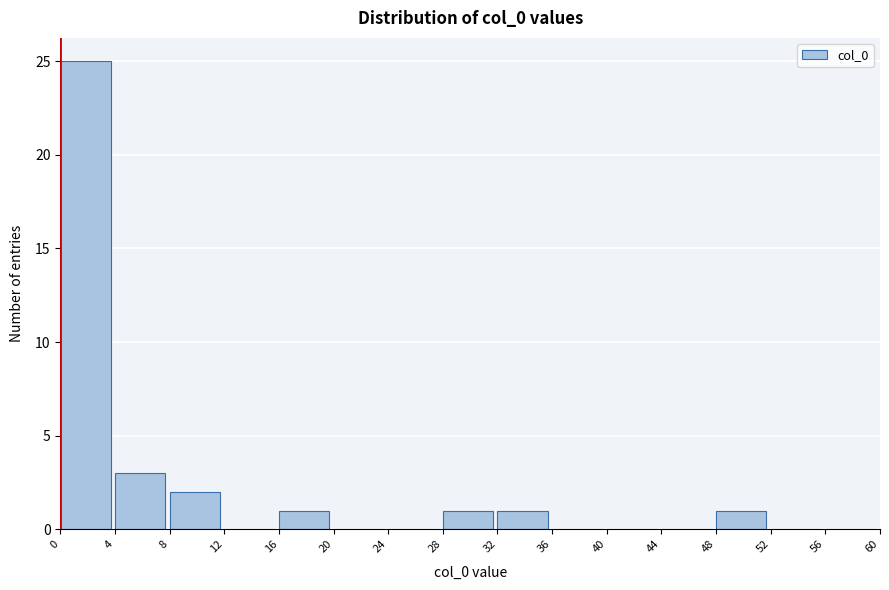

What is the height of the bar covering 0 to 4 on the x-axis? The values are not printed on the chart, so give them approximately, as read against the axis.

25